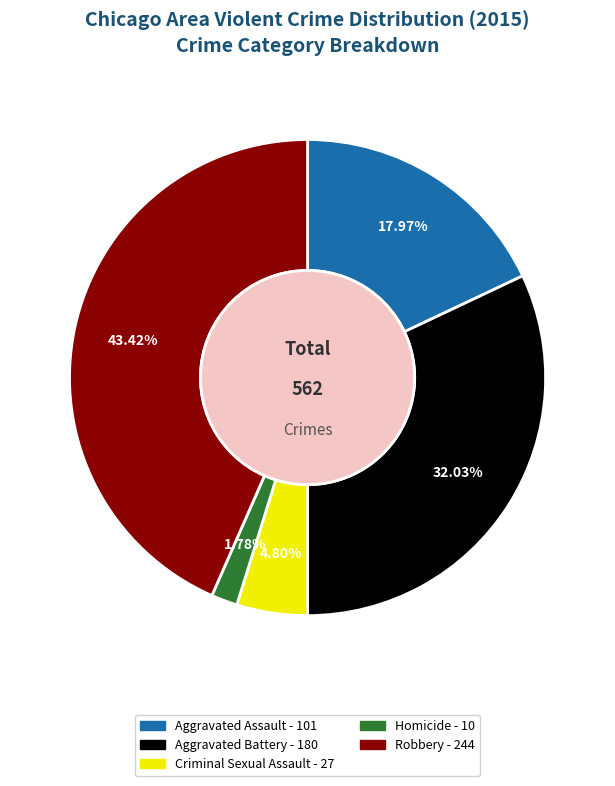

Count the number of slices in the pie.

5